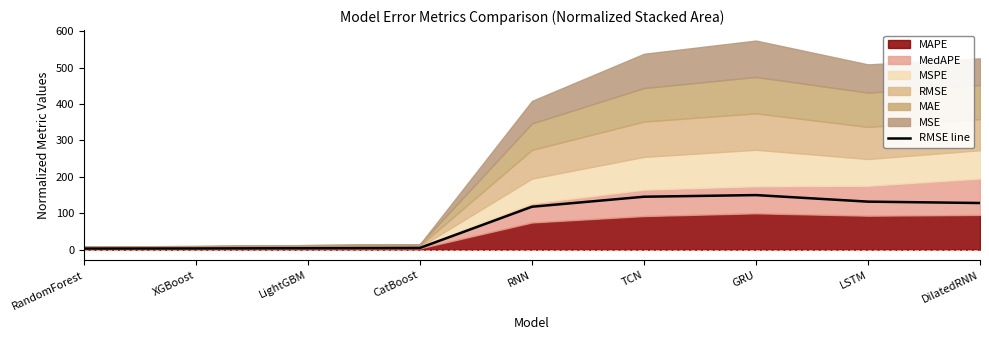

Which category has the highest value across all series?

GRU